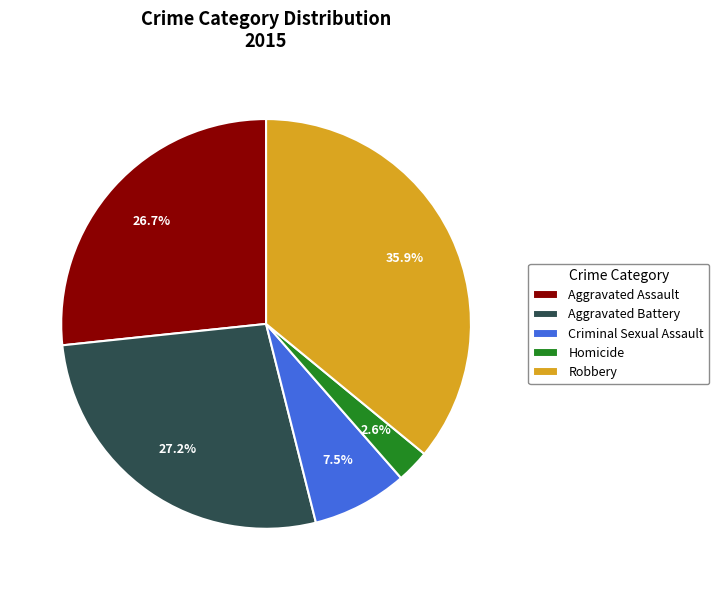

Between Aggravated Assault and Robbery, which is larger?

Robbery